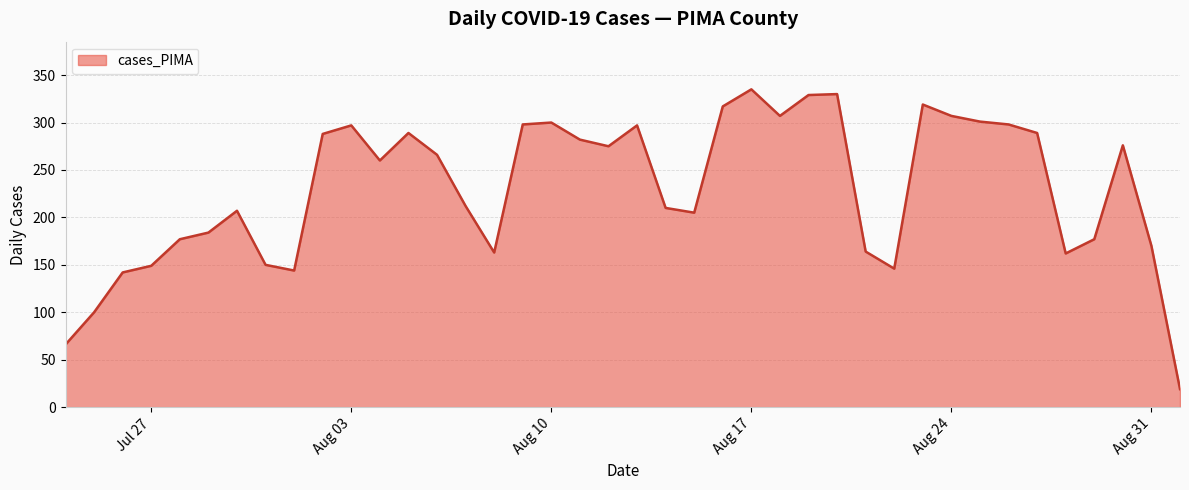

What is the greatest value displayed?

335